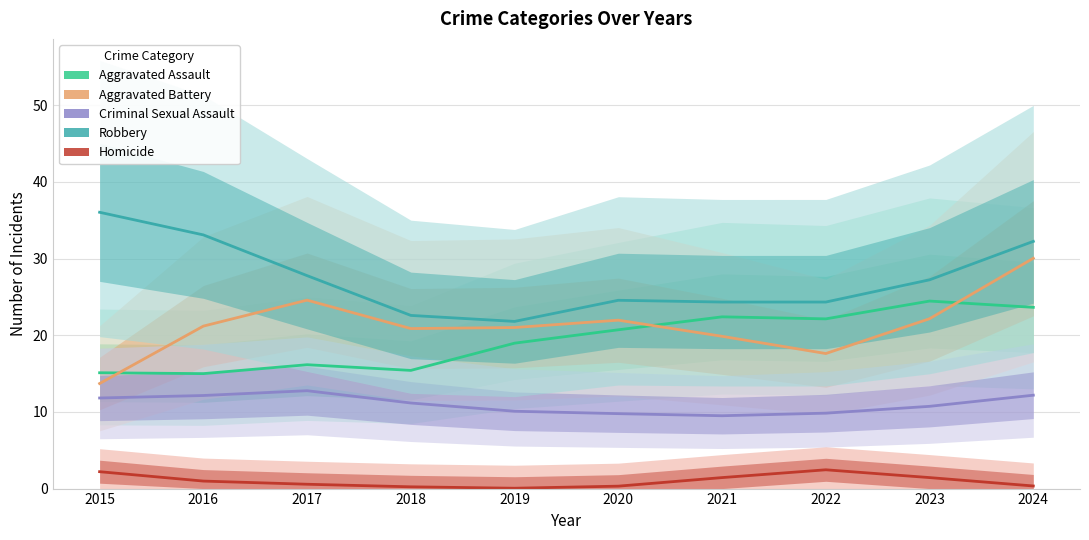

Read the Aggravated Assault value at 2018.

15.4